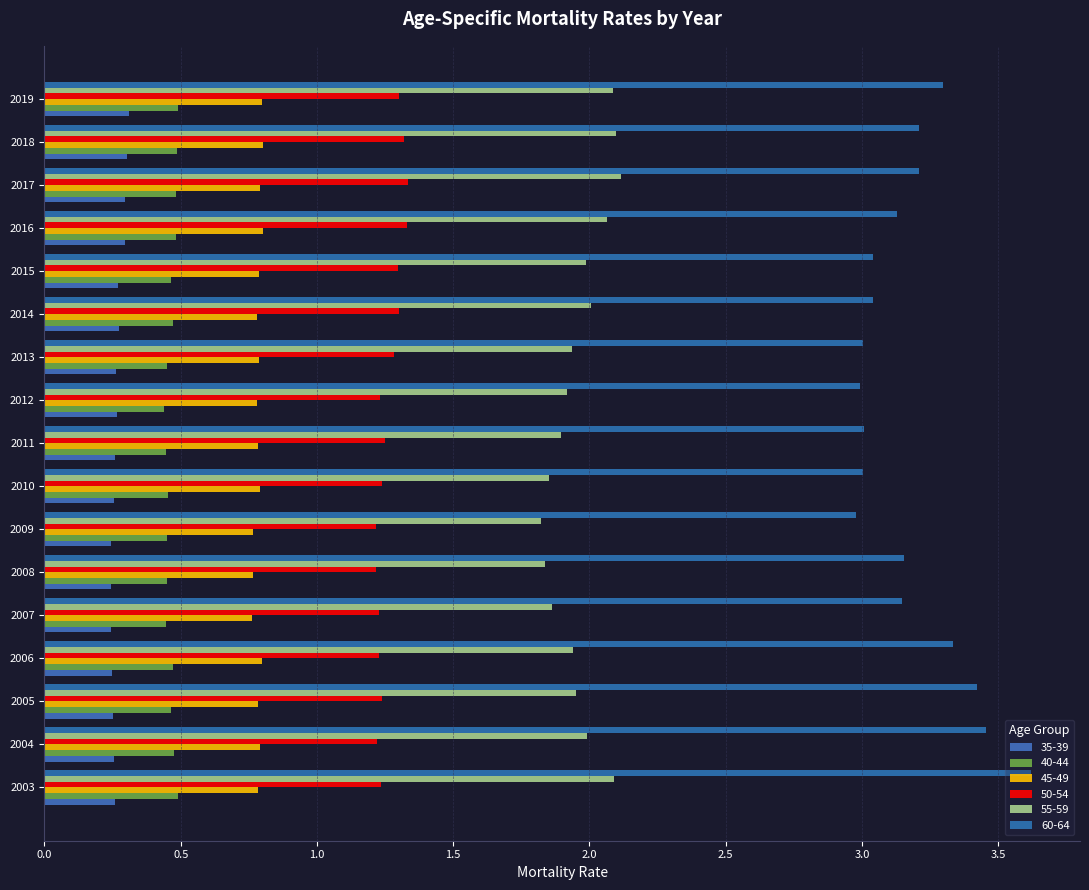

Reading left to right, extract all data points from this chart.

35-39: 0.3	0.3	0.3	0.2	0.2	0.2	0.2	0.3	0.3	0.3	0.3	0.3	0.3	0.3	0.3	0.3	0.3
40-44: 0.5	0.5	0.5	0.5	0.4	0.5	0.4	0.5	0.4	0.4	0.4	0.5	0.5	0.5	0.5	0.5	0.5
45-49: 0.8	0.8	0.8	0.8	0.8	0.8	0.8	0.8	0.8	0.8	0.8	0.8	0.8	0.8	0.8	0.8	0.8
50-54: 1.2	1.2	1.2	1.2	1.2	1.2	1.2	1.2	1.2	1.2	1.3	1.3	1.3	1.3	1.3	1.3	1.3
55-59: 2.1	2.0	1.9	1.9	1.9	1.8	1.8	1.9	1.9	1.9	1.9	2.0	2.0	2.1	2.1	2.1	2.1
60-64: 3.6	3.5	3.4	3.3	3.1	3.2	3.0	3.0	3.0	3.0	3.0	3.0	3.0	3.1	3.2	3.2	3.3